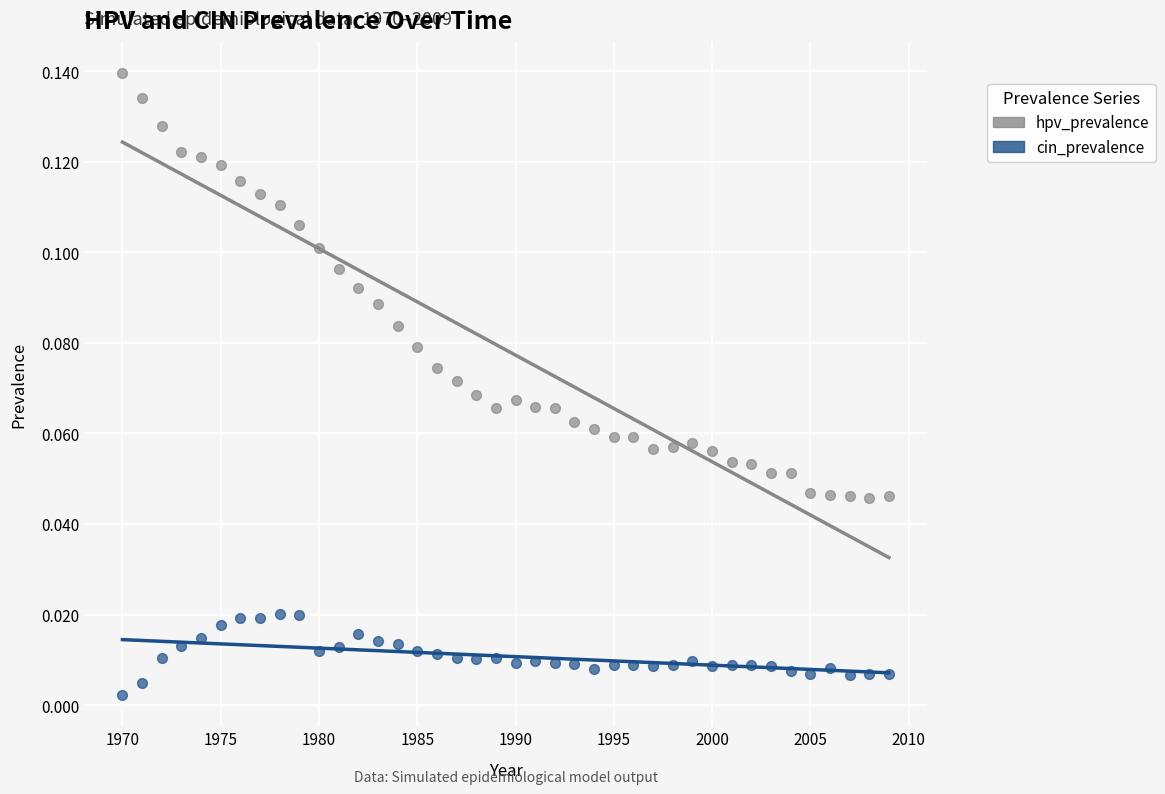

Which series has the widest spread of Y values?

hpv_prevalence